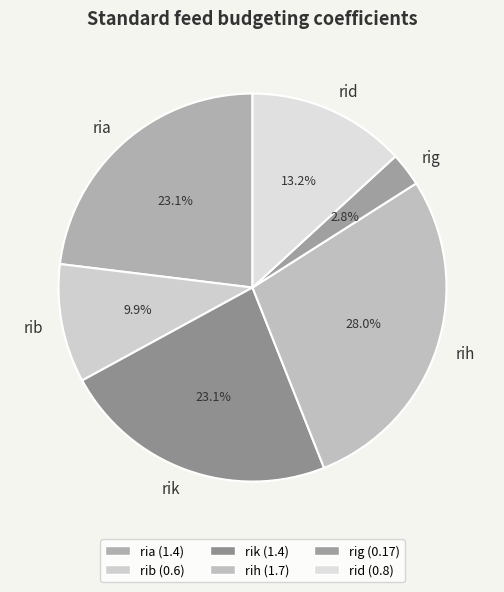

Which category has the biggest portion of the pie?

rih